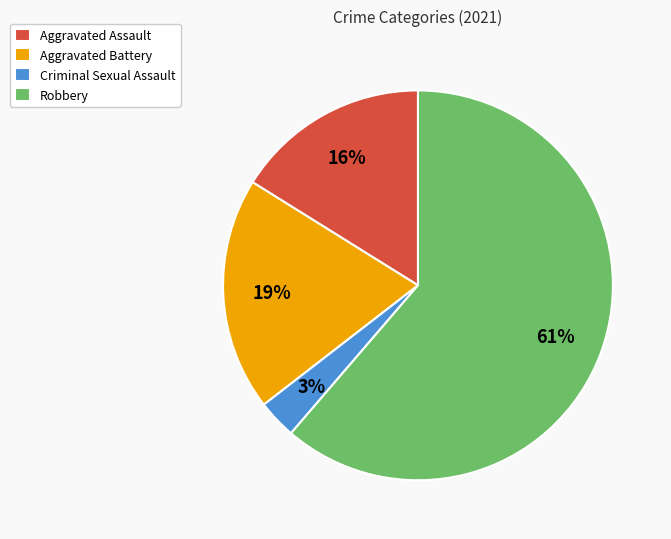

Is the sum of Aggravated Battery and Robbery greater than half?

Yes